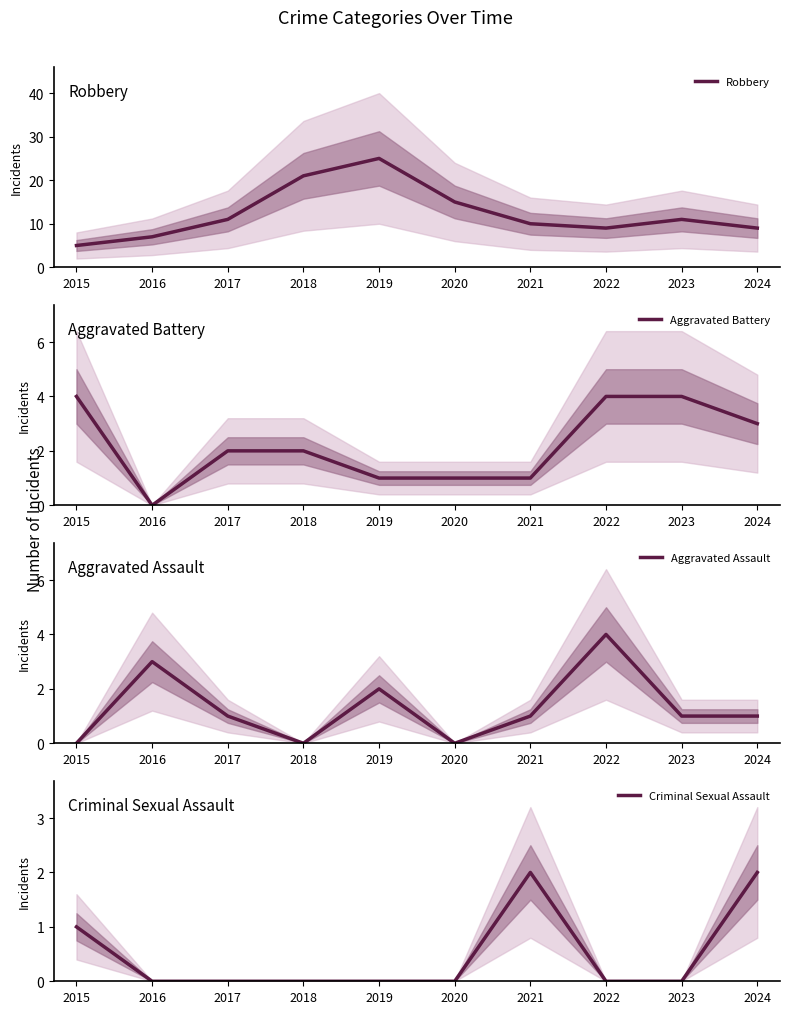

How many data points in Aggravated Battery are above 2?

4